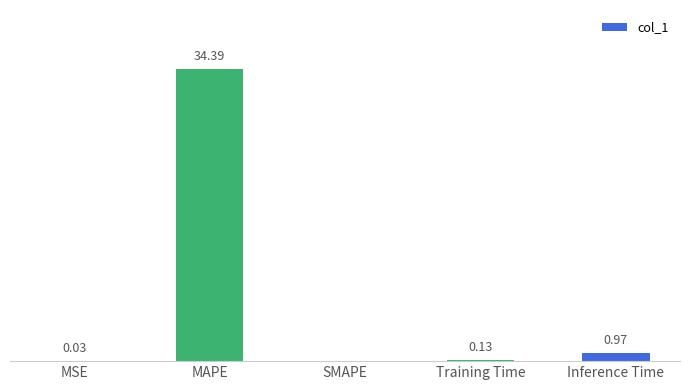

Which category has the highest value across all series?

MAPE